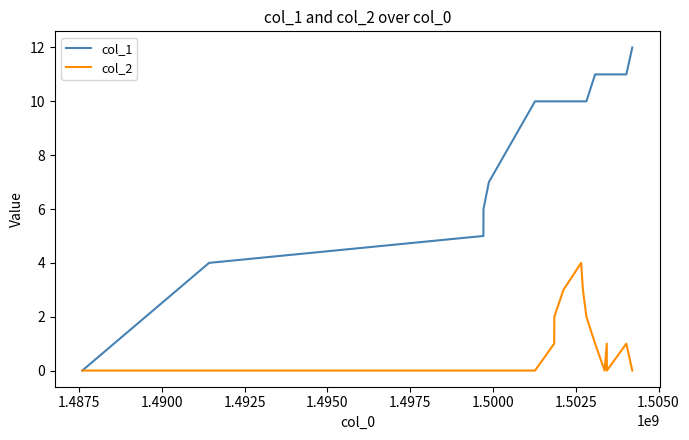

Which series has the largest total across all categories?

col_1